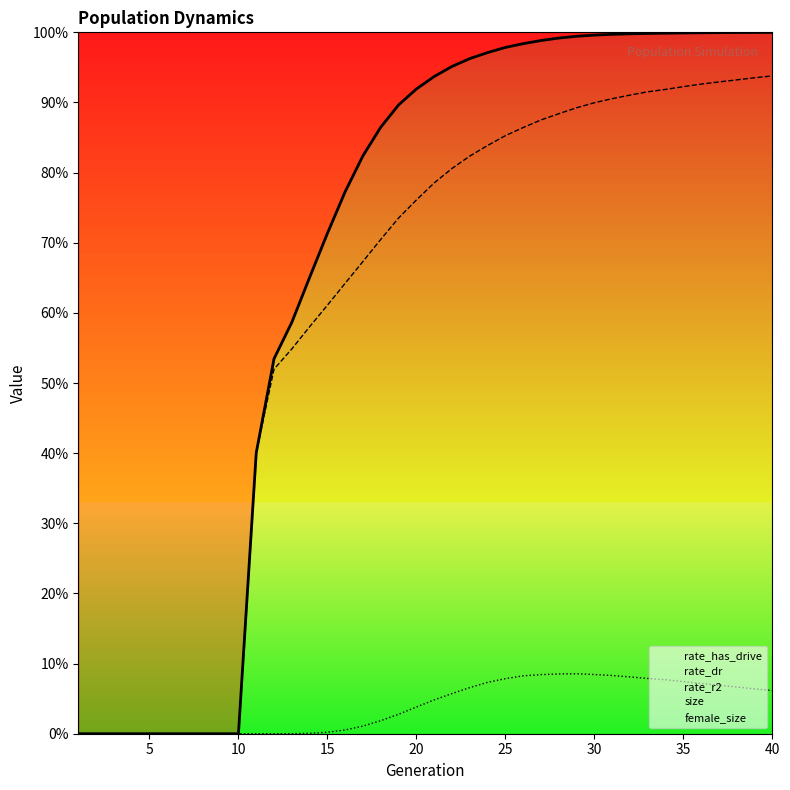

Reading left to right, transcribe all the data shown in this chart.

rate_dr: 0.0	0.0	0.0	0.0	0.0	0.0	0.0	0.0	0.0	0.0	0.4	0.5	0.5	0.6	0.6	0.6	0.7	0.7	0.7	0.8	0.8	0.8	0.8	0.8	0.9	0.9	0.9	0.9	0.9	0.9	0.9	0.9	0.9	0.9	0.9	0.9	0.9	0.9	0.9	0.9
rate_has_drive: 0.0	0.0	0.0	0.0	0.0	0.0	0.0	0.0	0.0	0.0	0.4	0.5	0.6	0.7	0.7	0.8	0.8	0.9	0.9	0.9	0.9	1.0	1.0	1.0	1.0	1.0	1.0	1.0	1.0	1.0	1.0	1.0	1.0	1.0	1.0	1.0	1.0	1.0	1.0	1.0
rate_r2: 0.0	0.0	0.0	0.0	0.0	0.0	0.0	0.0	0.0	0.0	0.0	0.0	0.0	0.0	0.0	0.0	0.0	0.0	0.0	0.0	0.0	0.1	0.1	0.1	0.1	0.1	0.1	0.1	0.1	0.1	0.1	0.1	0.1	0.1	0.1	0.1	0.1	0.1	0.1	0.1